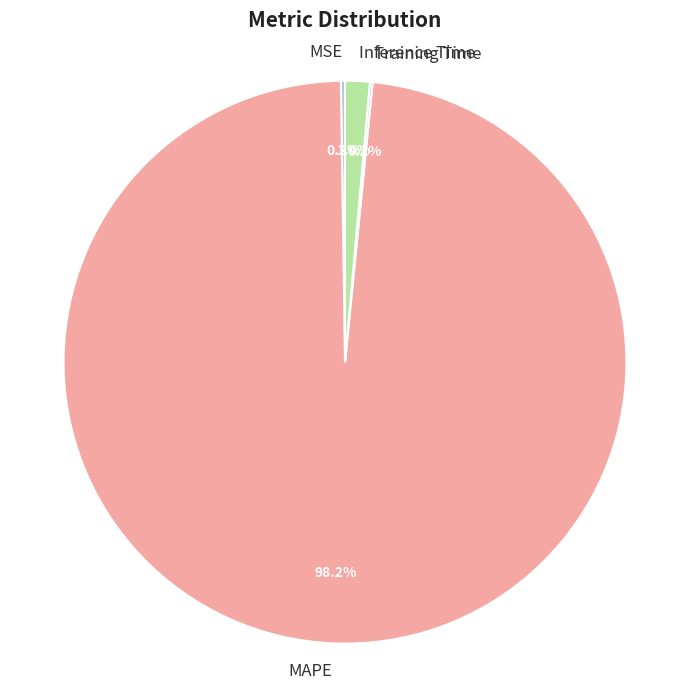

Which slice represents more than half of the pie?

MAPE